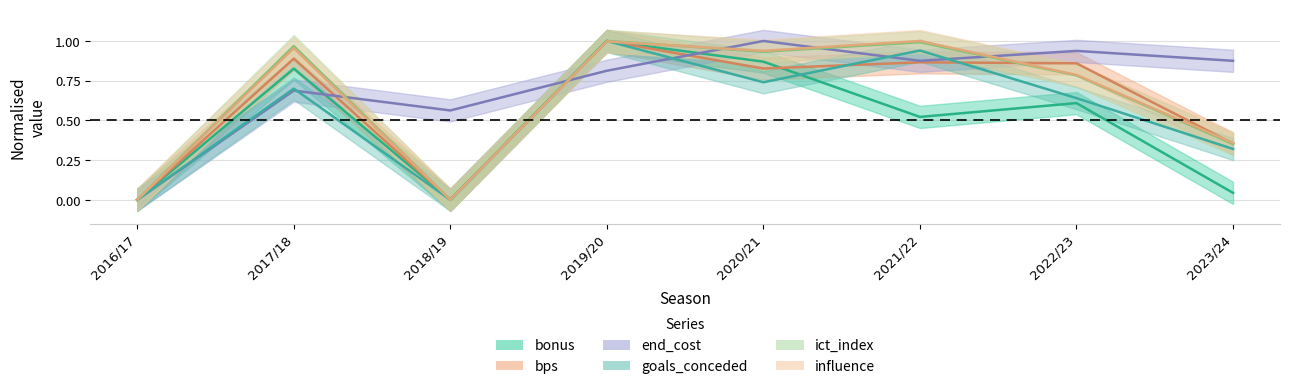

How many times do bonus and bps cross each other?

1